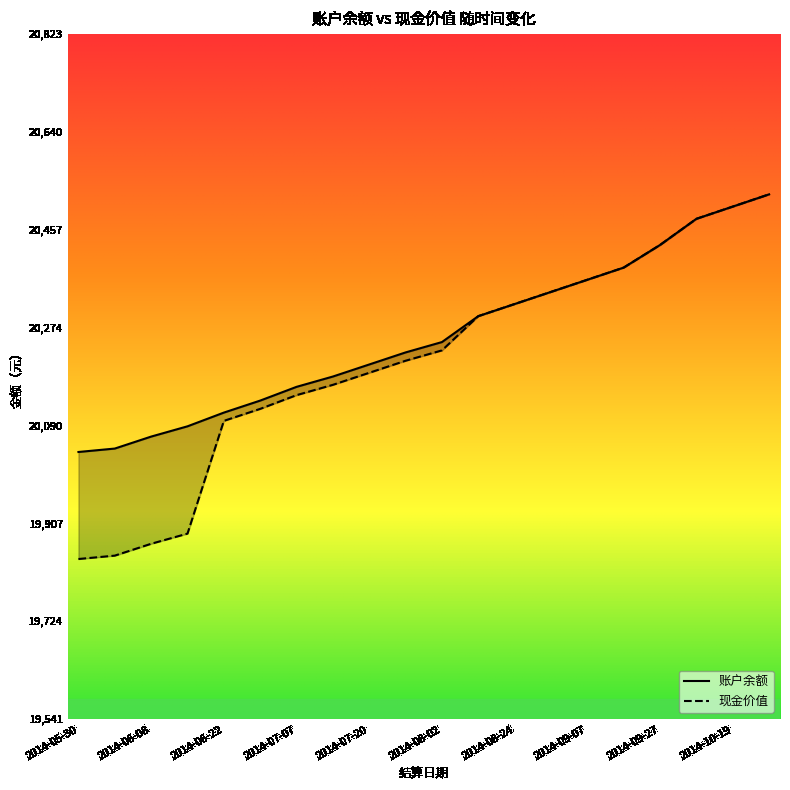

True or false: 现金价值 has a value of 19841.1 at 2014-05-30.

True